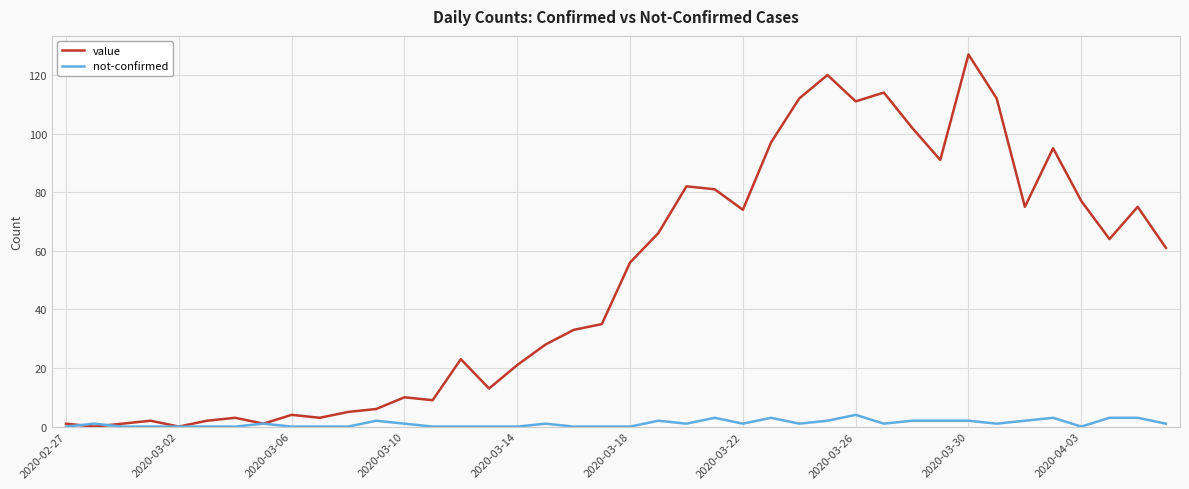

What is the difference between the second highest and second lowest values in the value series?

120